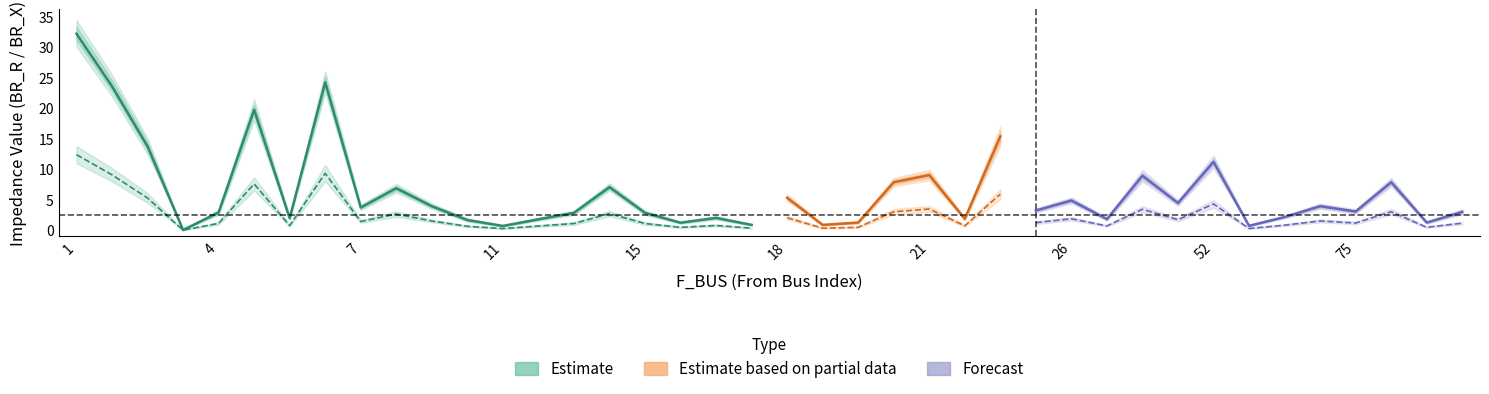

What value does the BR_R_estimate series have at 13?

1.8